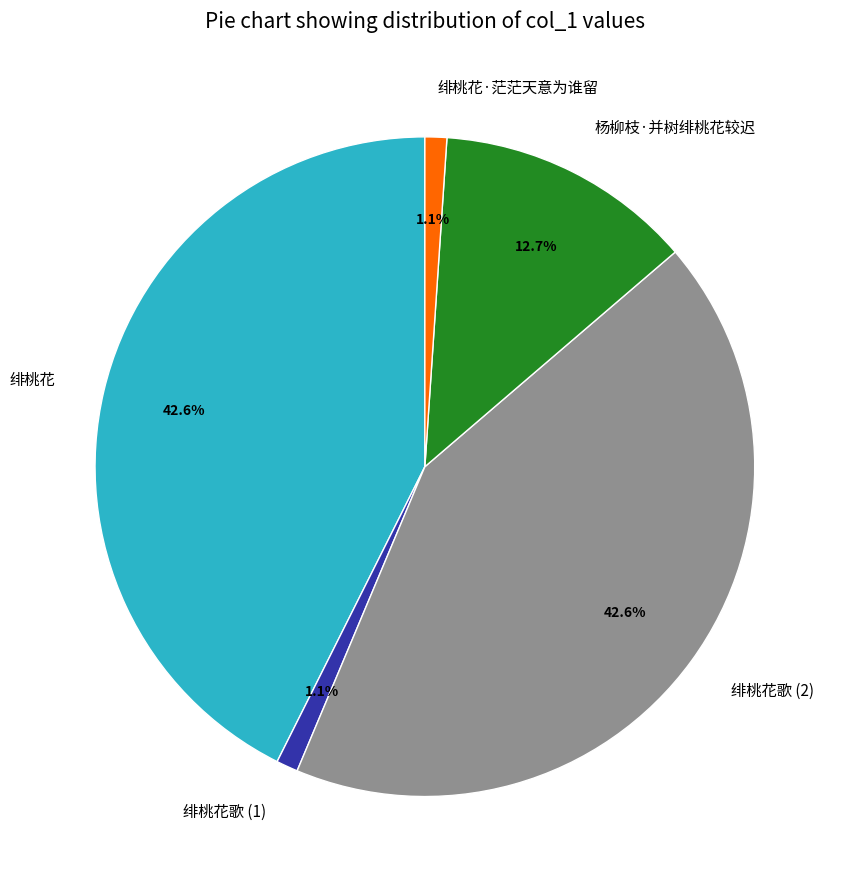

What portion of the pie excludes 绯桃花·茫茫天意为谁留?

98.9%